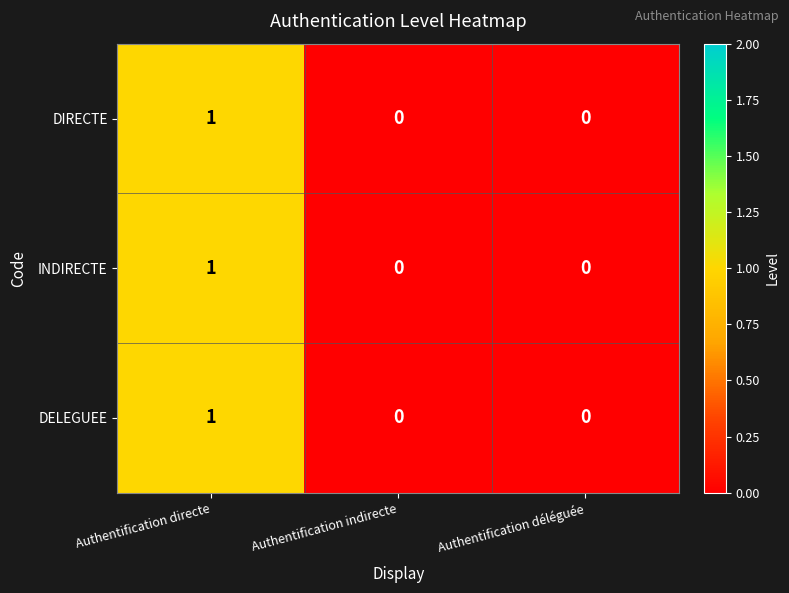

Reading left to right, what are all the values shown in this chart?

DIRECTE: Authentification directe=1	Authentification indirecte=0	Authentification déléguée=0
INDIRECTE: Authentification directe=1	Authentification indirecte=0	Authentification déléguée=0
DELEGUEE: Authentification directe=1	Authentification indirecte=0	Authentification déléguée=0